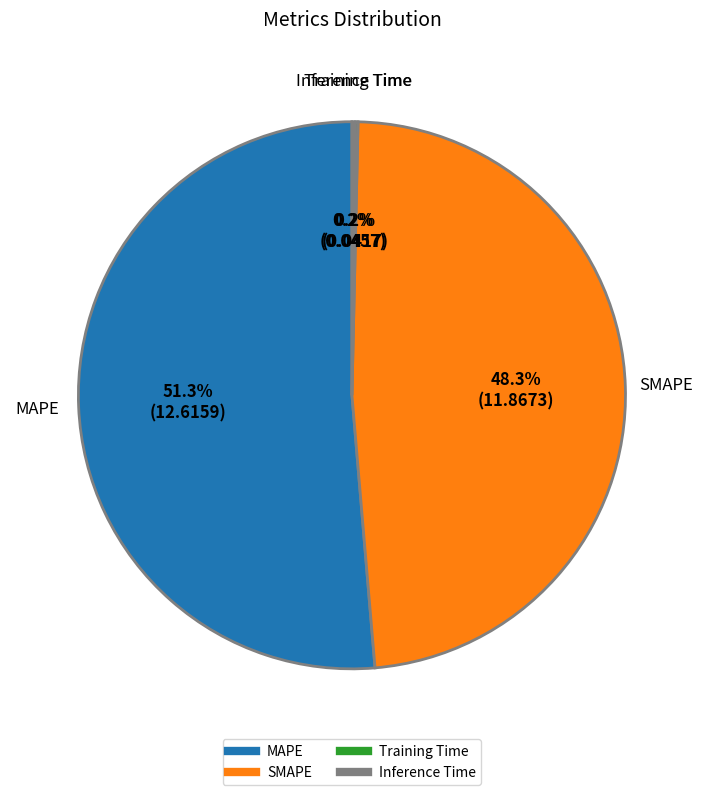

Does MAPE account for over 50% of the chart?

Yes